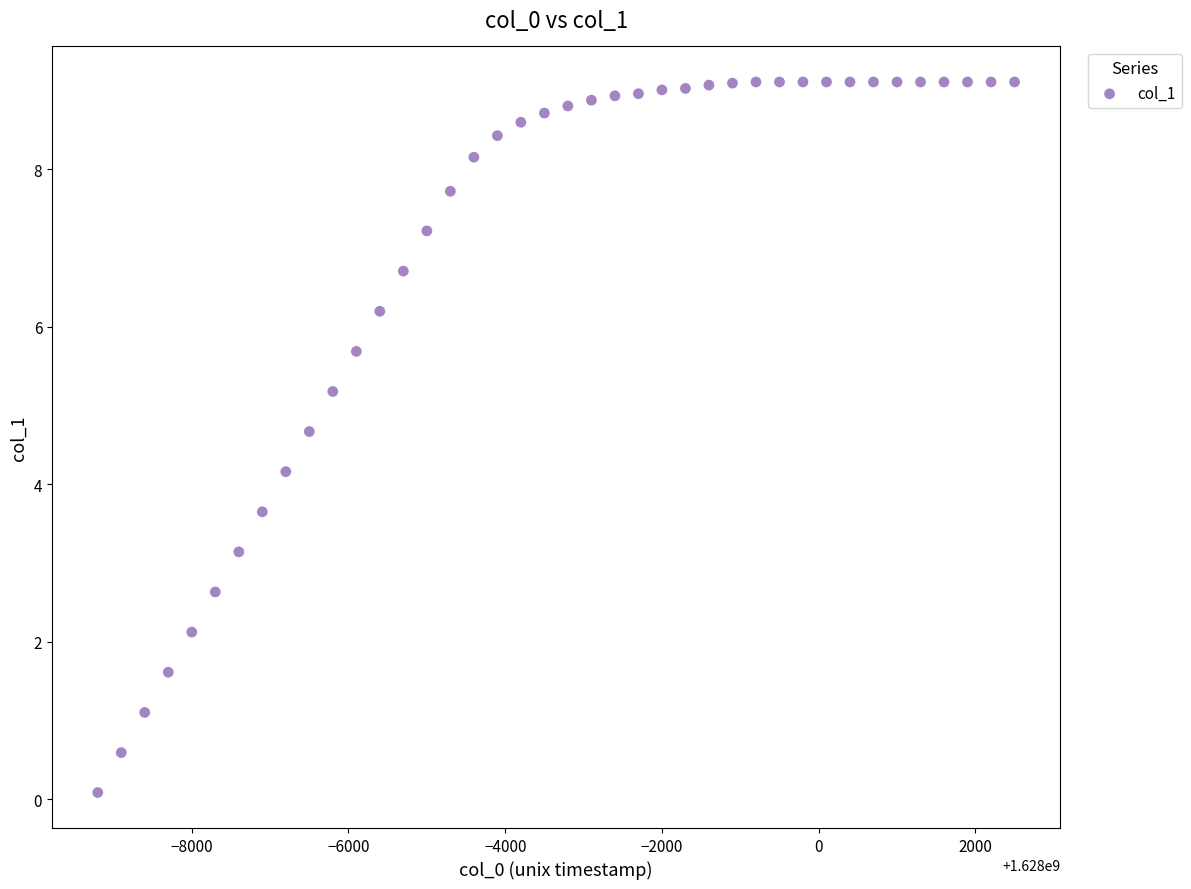

What Y value in the scatter plot is closest to 4?

4.2